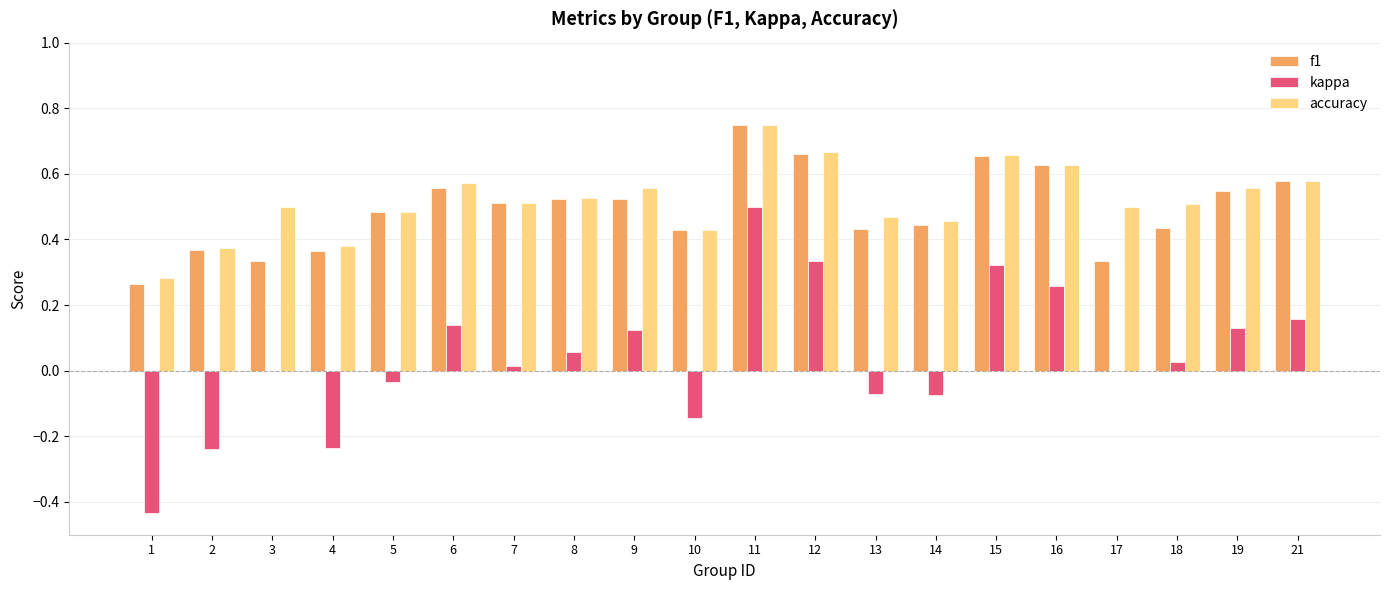

Between 10 and 18, which series saw the biggest shift?

kappa